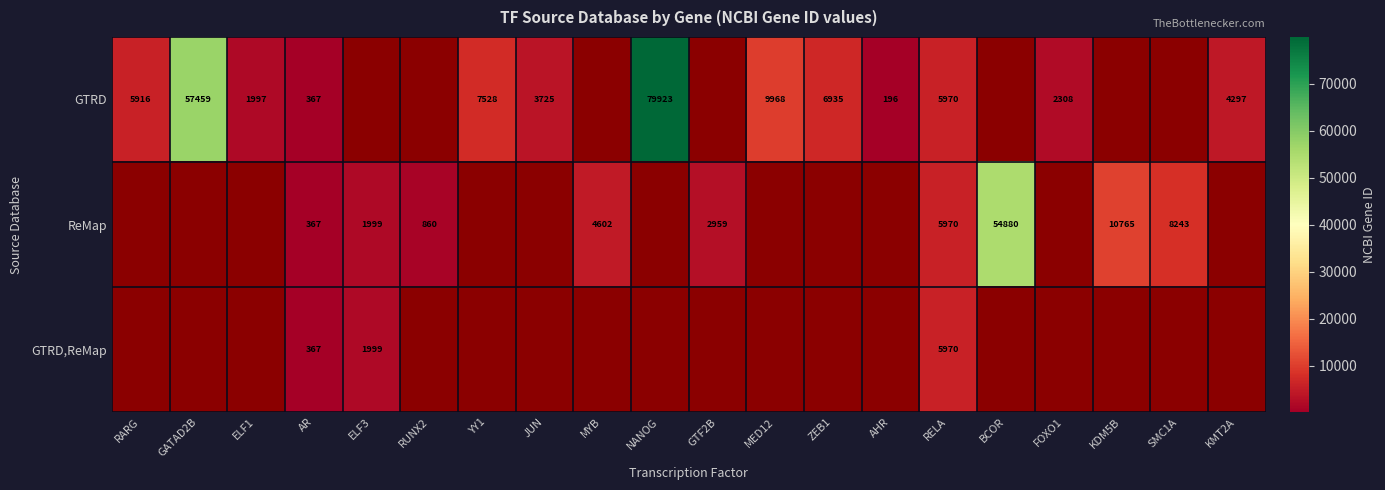

What is the difference between the GTRD values at JUN and YY1?

3803.0